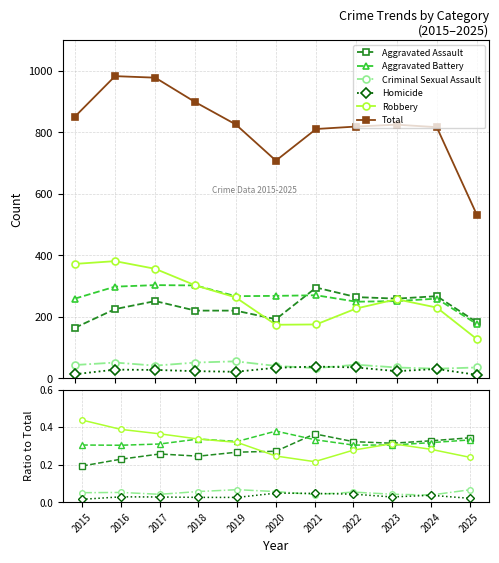

Rank the series at 2024 from highest to lowest value.

Total, Aggravated Assault, Aggravated Battery, Robbery, Criminal Sexual Assault, Homicide